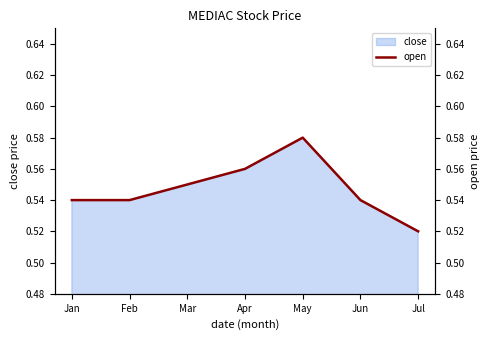

Reading right to left, what are all the values shown in this chart?

0.5	0.5	0.6	0.6	0.6	0.5	0.5